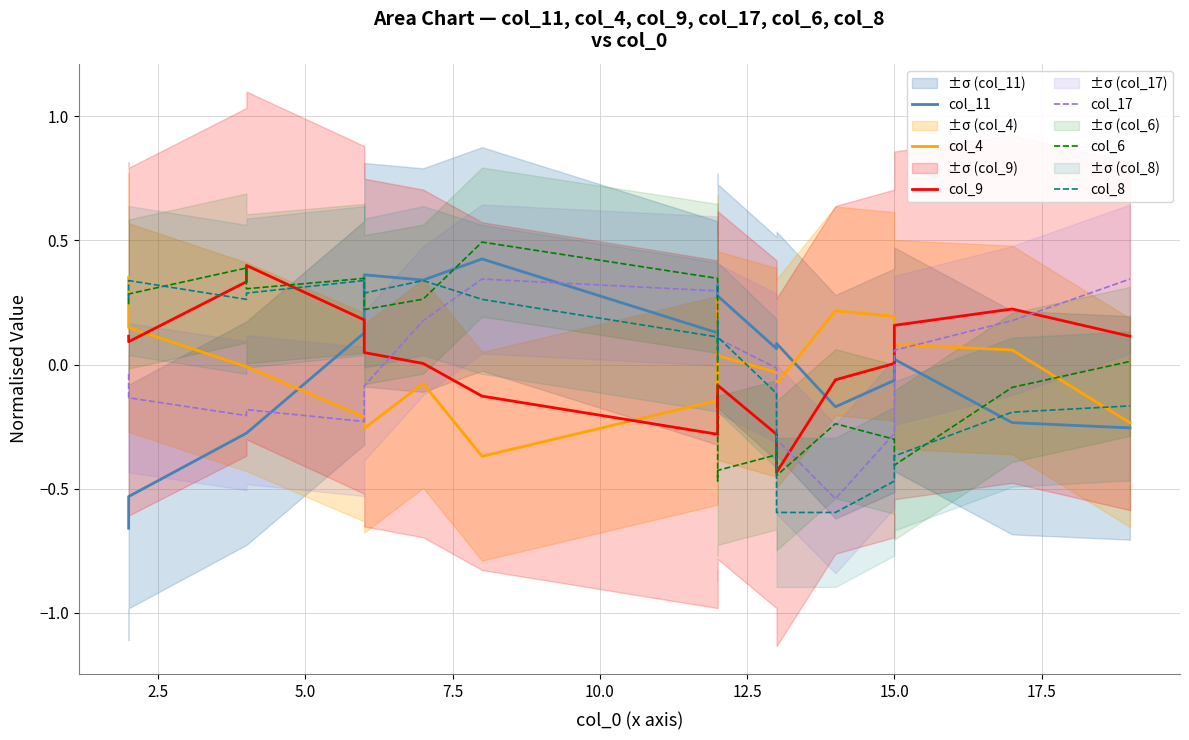

What is the value of the col_4 point at the 5th from the left?

-0.2